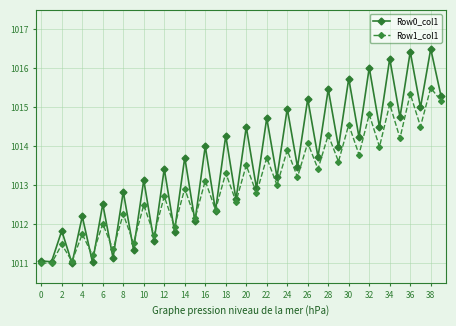

Which series has the largest range (max minus min)?

Row0_col1